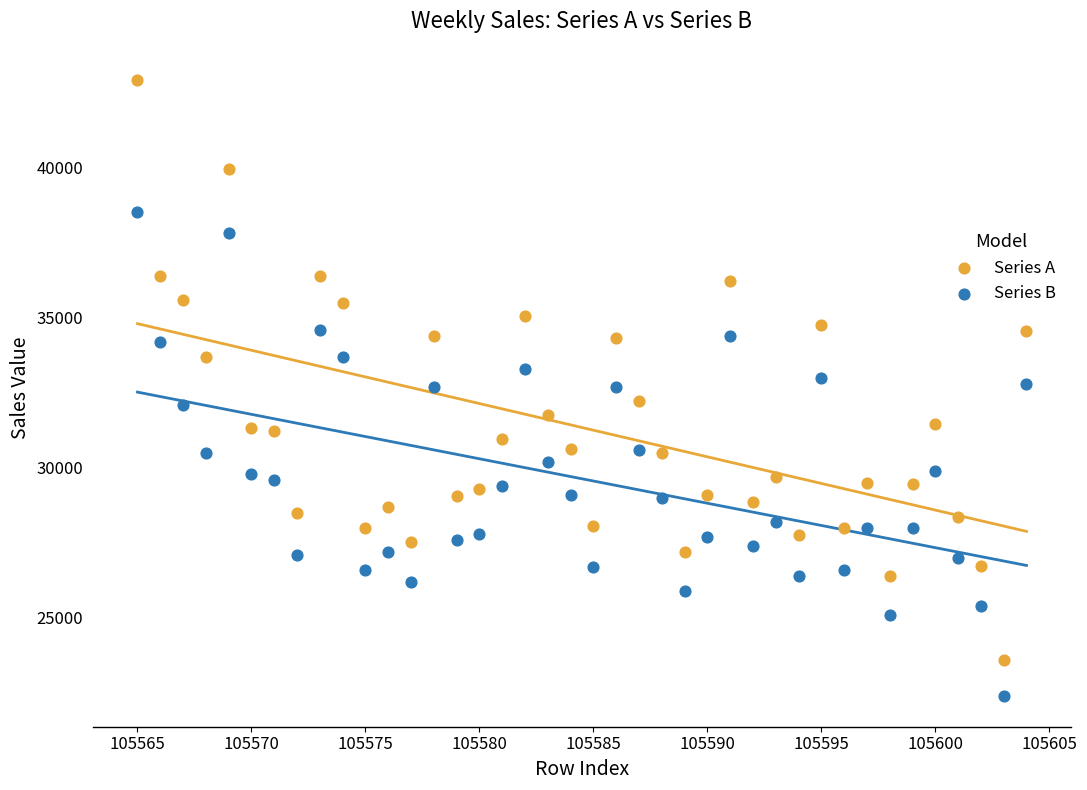

Which series contains the highest Y value?

Series A